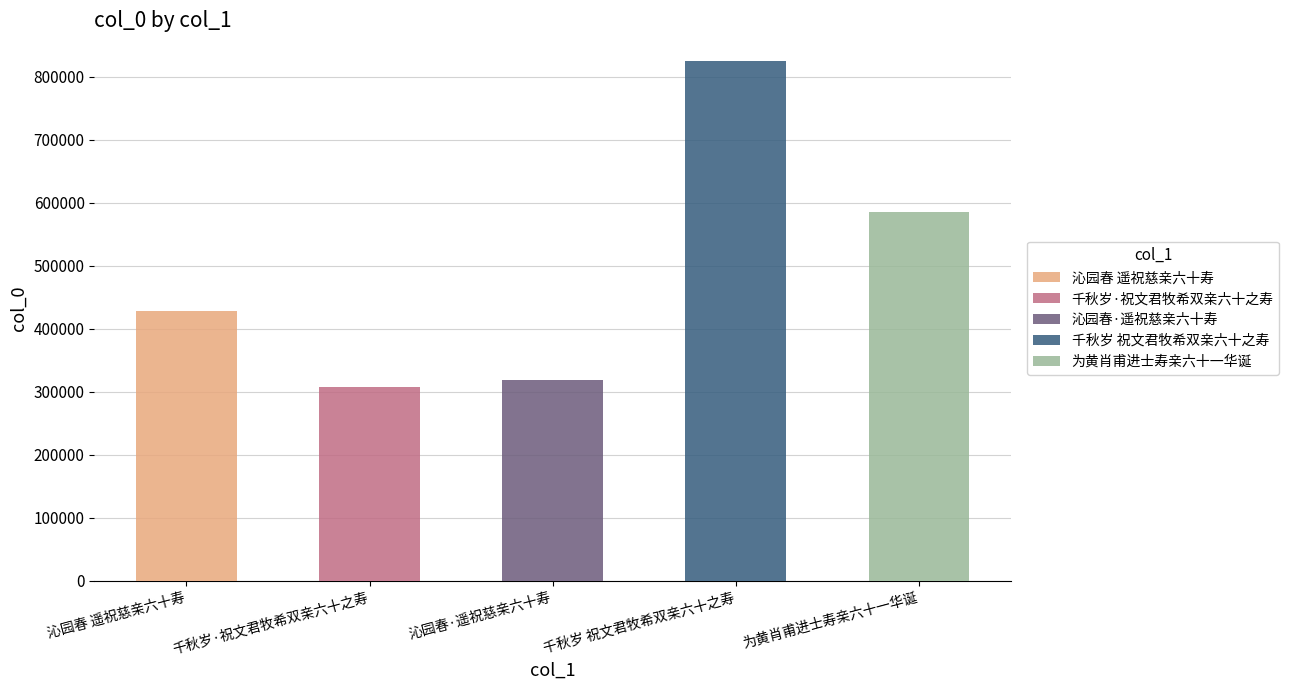

What is the label of the 1st bar from the right?

为黄肖甫进士寿亲六十一华诞